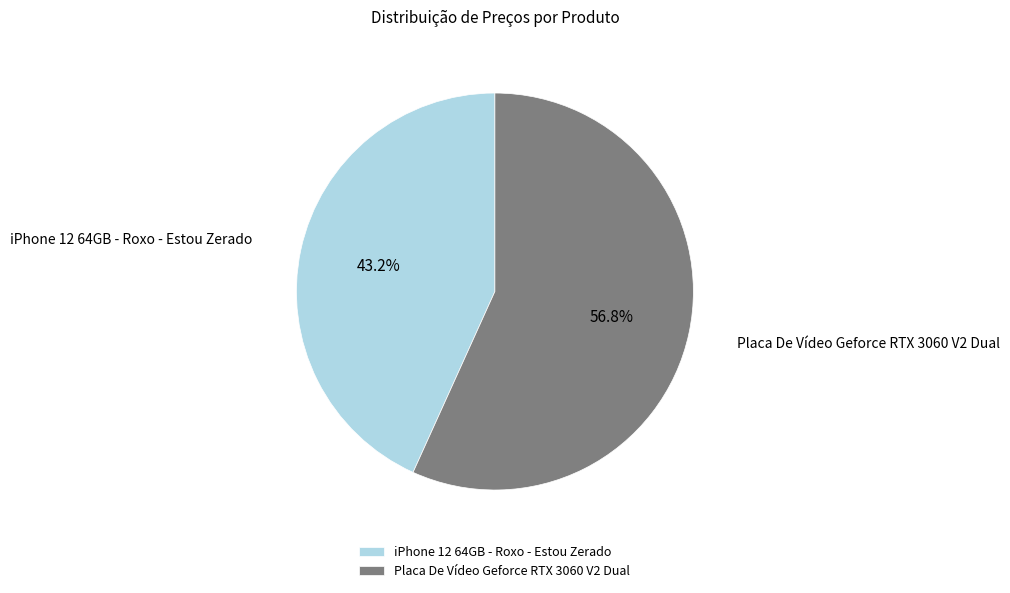

What percentage is NOT represented by iPhone 12 64GB - Roxo - Estou Zerado?

56.8%